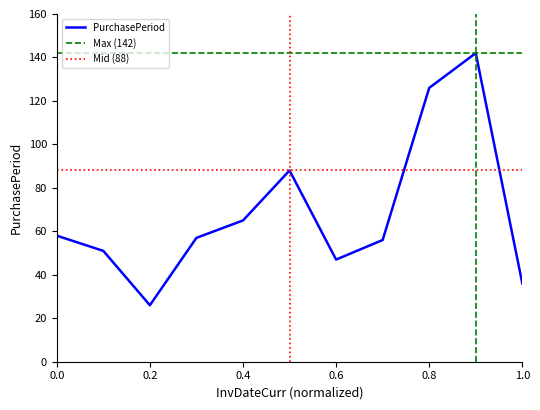

What is the highest value of the PurchasePeriod series?

142